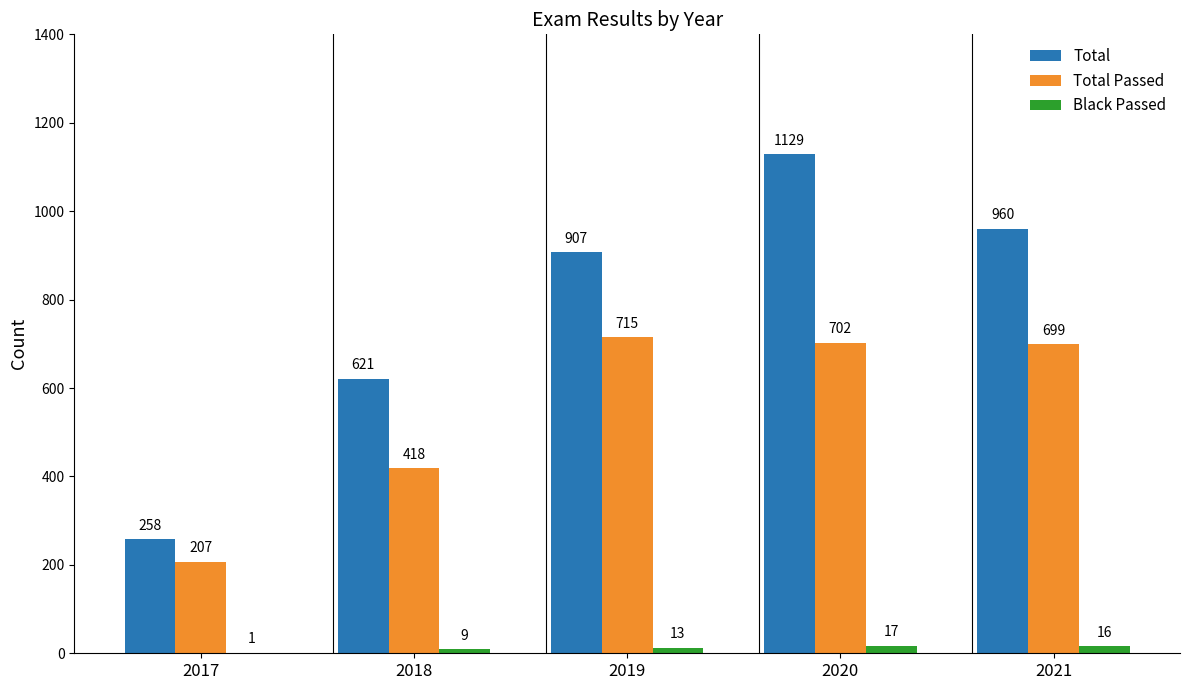

The value of Black Passed at 2018 is 9. True or false?

True